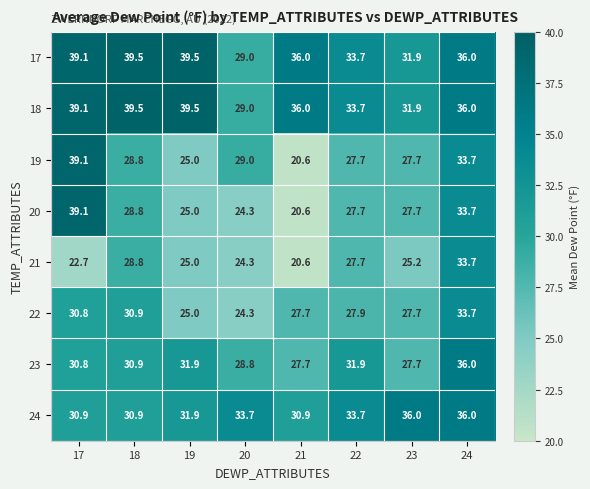

Which category has the lowest value across all series?

21